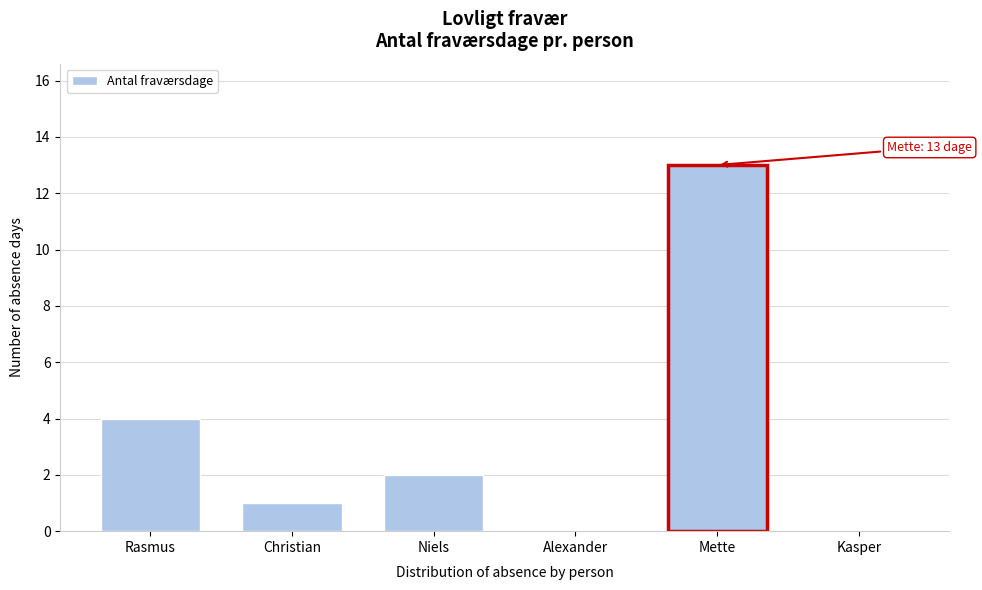

Reading left to right, extract all data points from this chart.

Rasmus=4	Christian=1	Niels=2	Alexander=0	Mette=13	Kasper=0